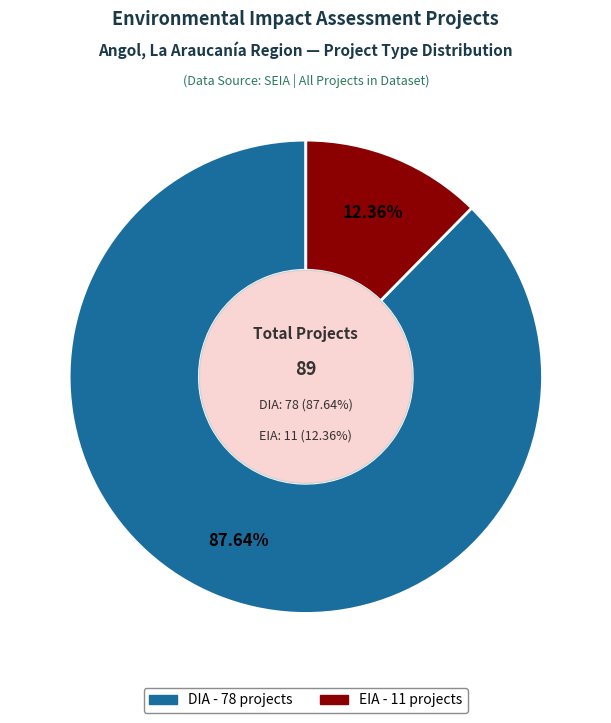

The DIA slice represents 88% of the pie. True or false?

True